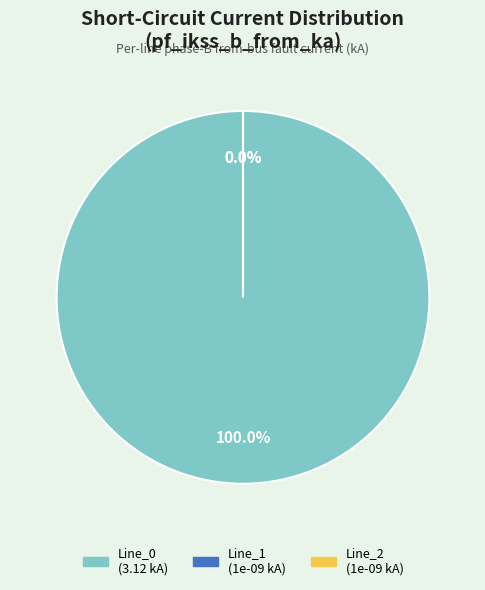

How many slices are in this pie chart?

3